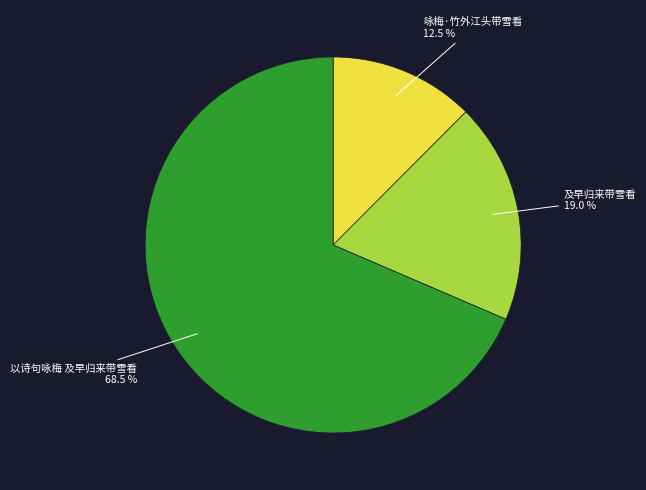

Is there any slice that represents more than half of the pie?

Yes